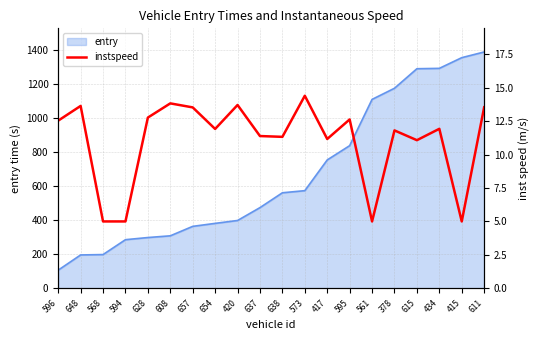

What is the average value?

11.1